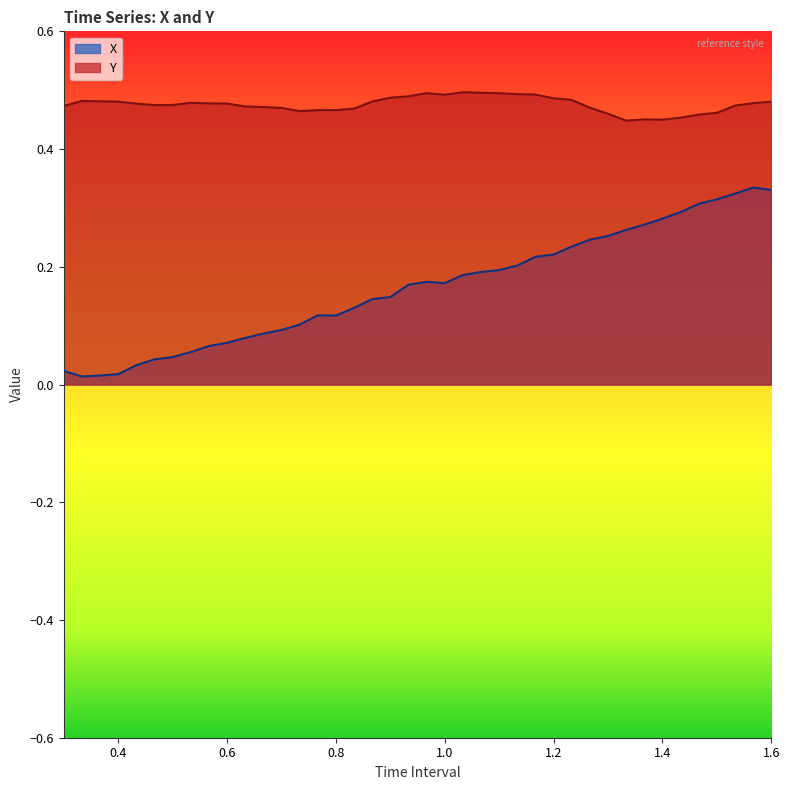

True or false: Y has a value of 0.9 at 1.0.

False